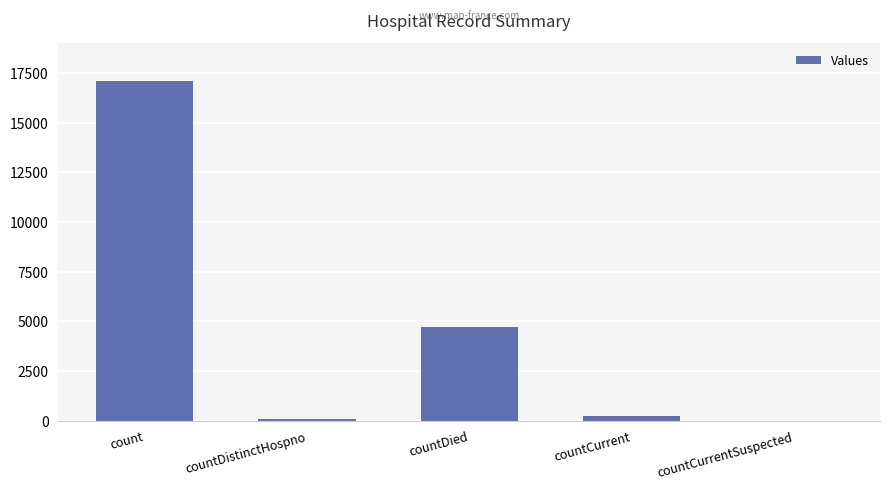

At which label does the data first exceed 228?

count